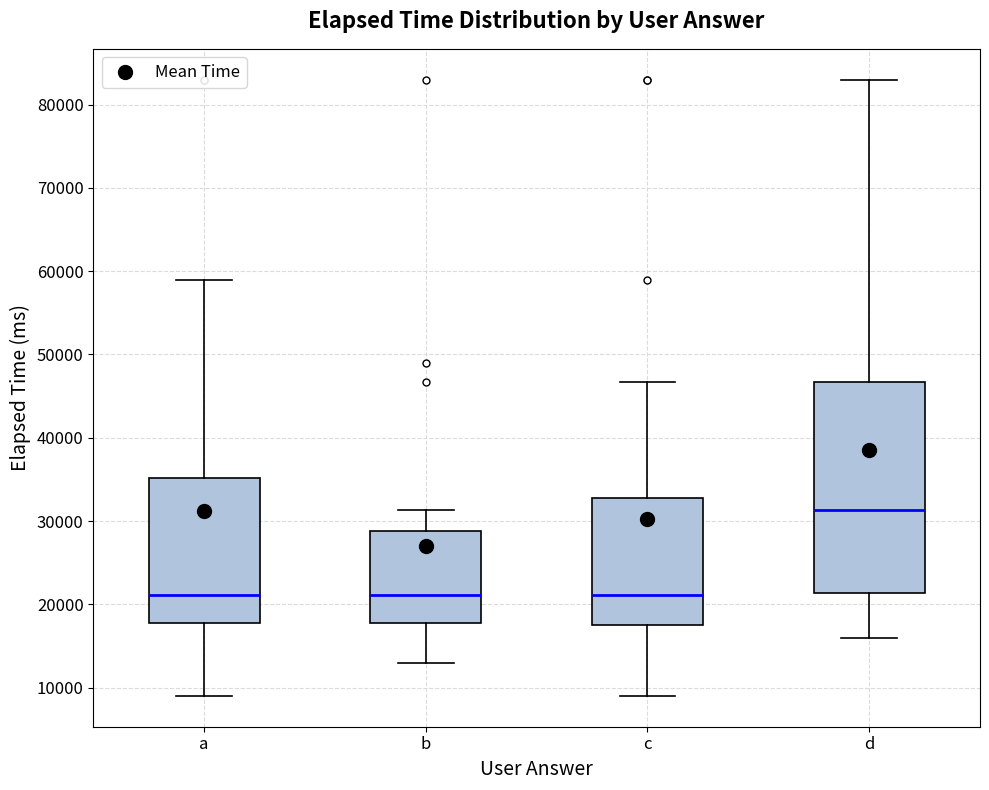

Comparing the boxes themselves (not the whiskers), which one is the tallest?

d